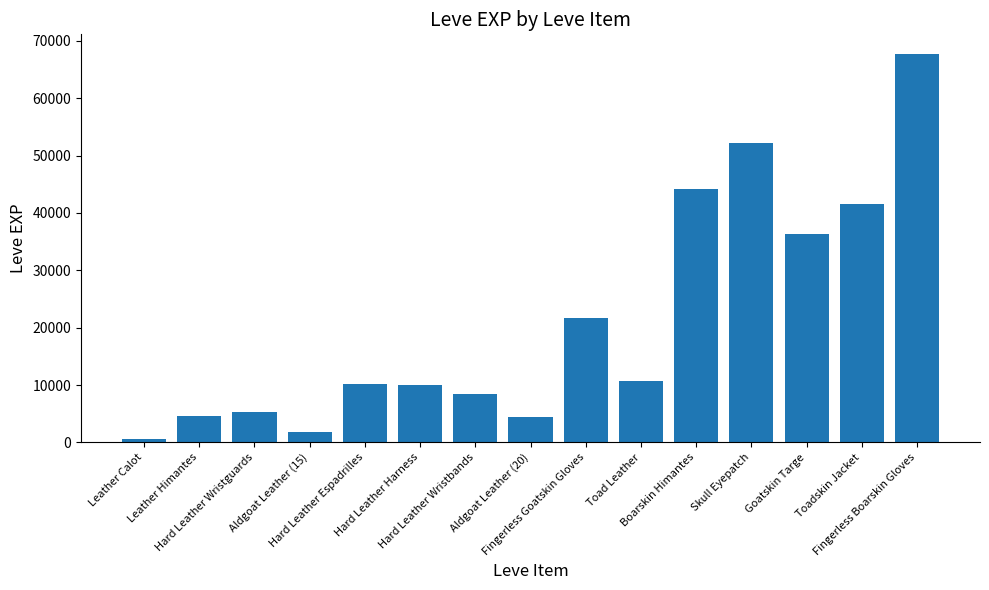

True or false: the data shows 8429 at Fingerless Goatskin Gloves.

False